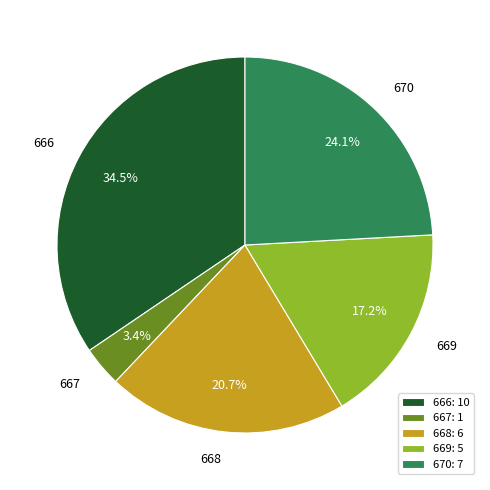

What portion of the pie excludes 668?

79.3%